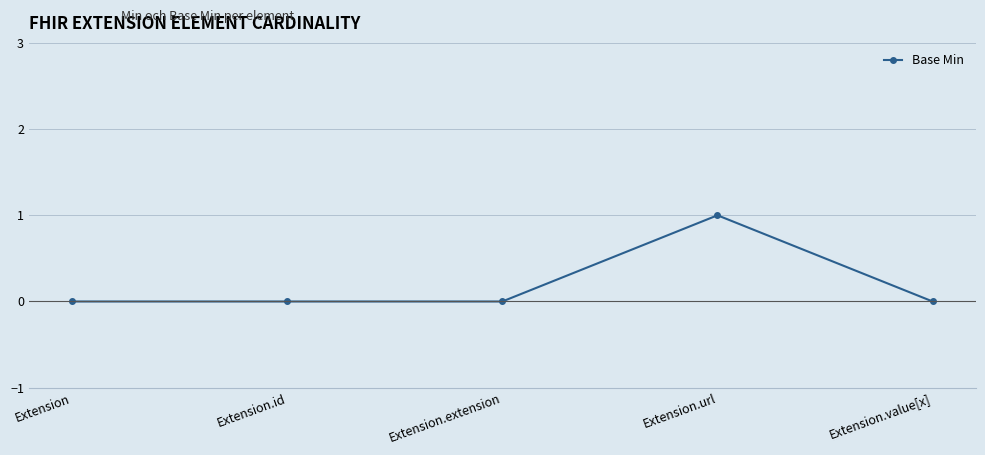

What is the difference between the maximum and minimum values?

1